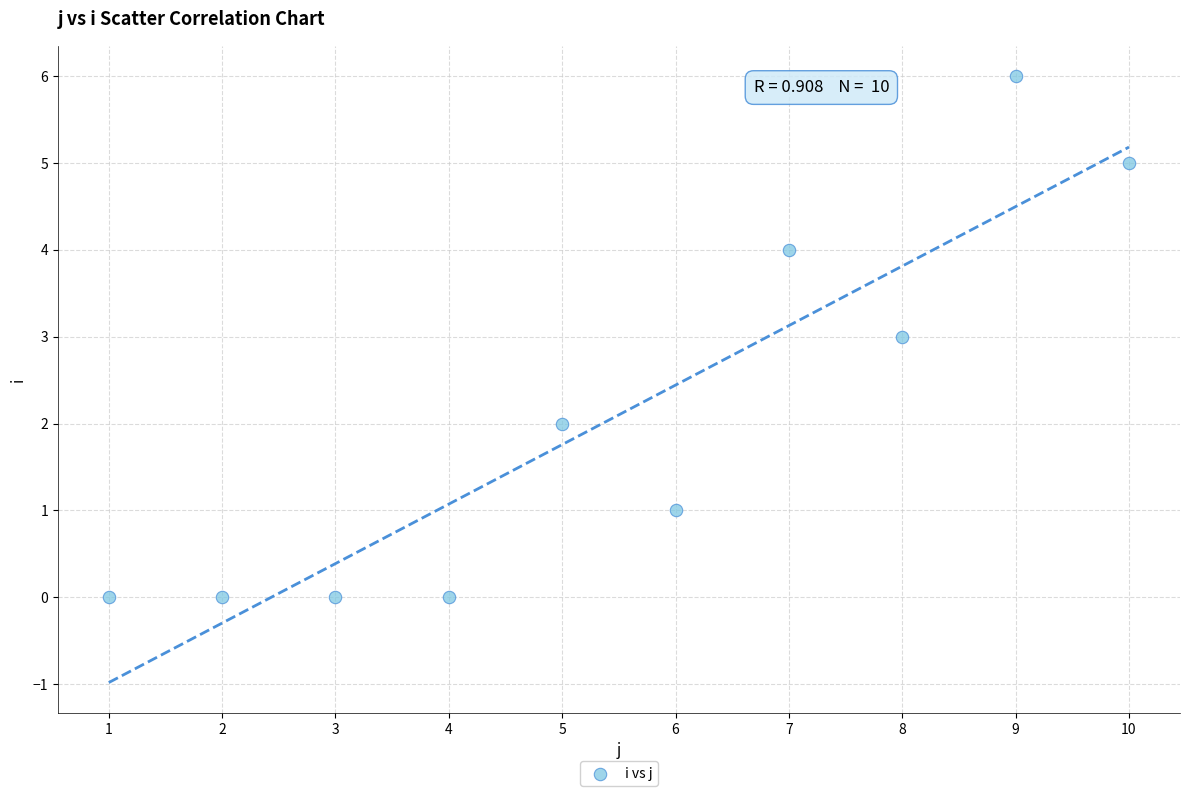

What is the average X value?

6